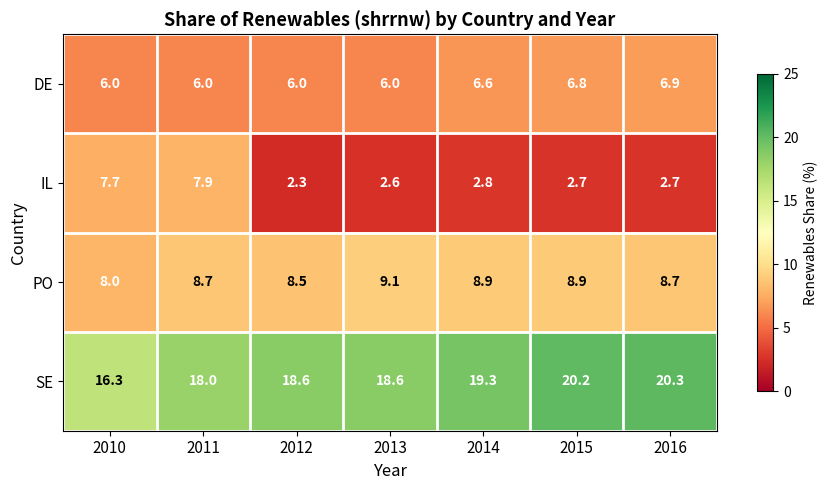

What is the spread (max minus min) of values at 2016?

17.6